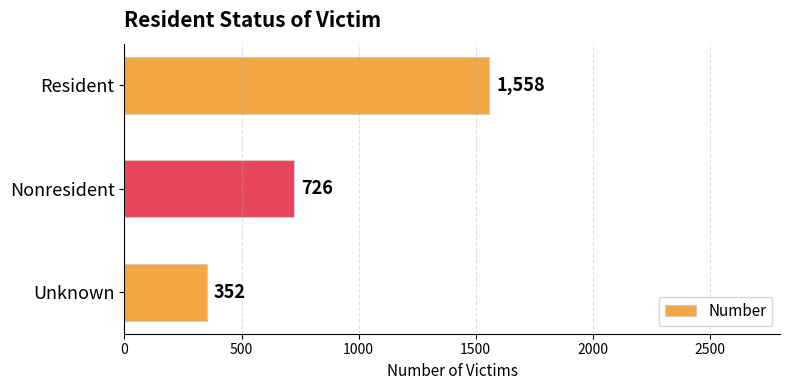

What is the change in value from Resident to Nonresident?

-832